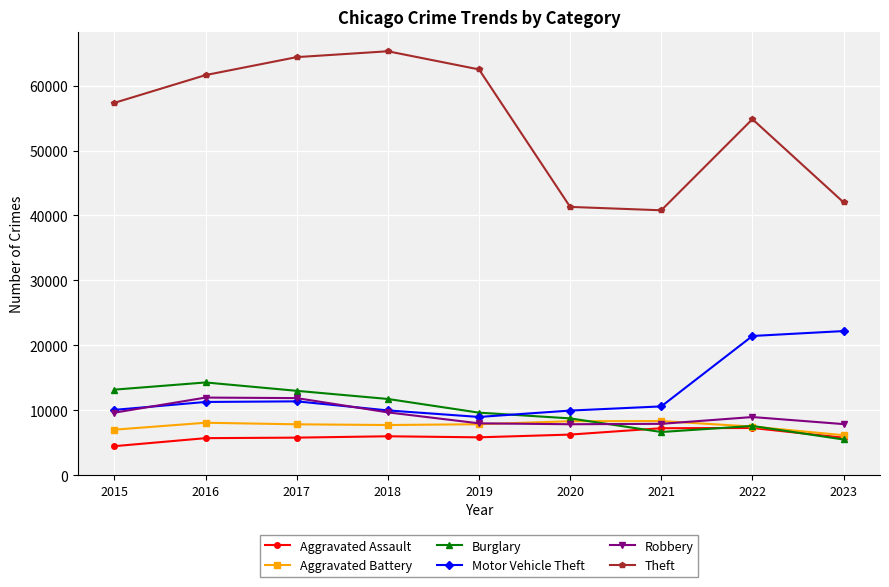

Count the Aggravated Battery values in the range 7494 to 8086.

5